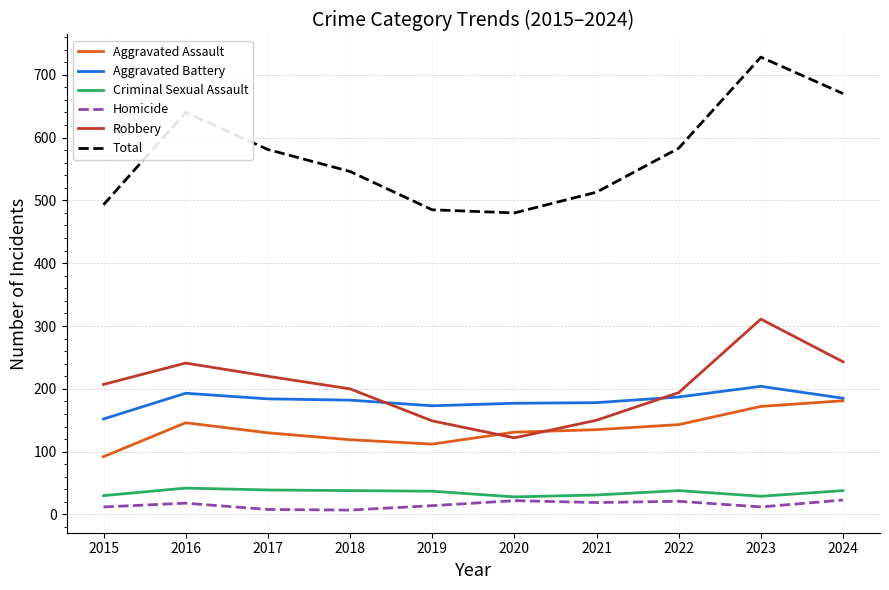

What is the difference between the maximum and minimum values in the Homicide series?

16